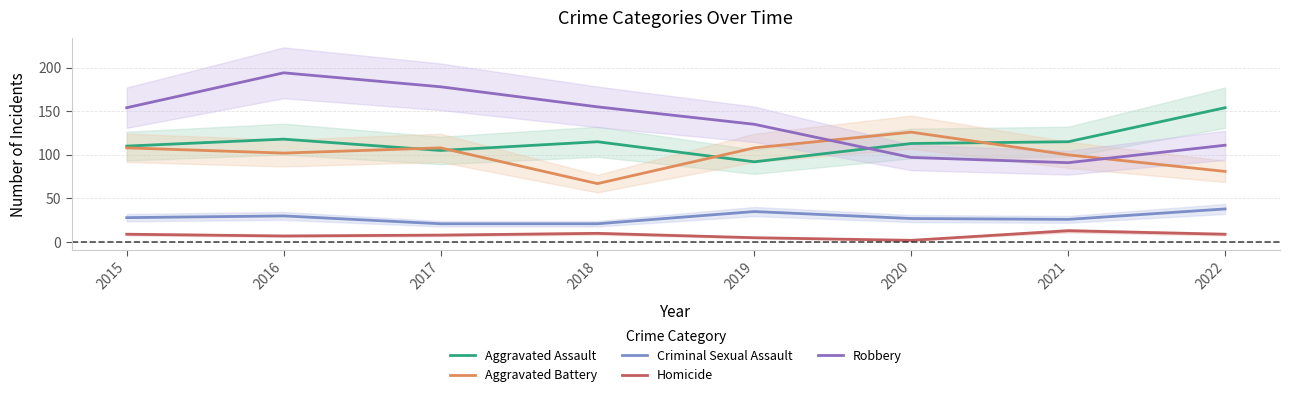

How many distinct data groups are displayed?

5